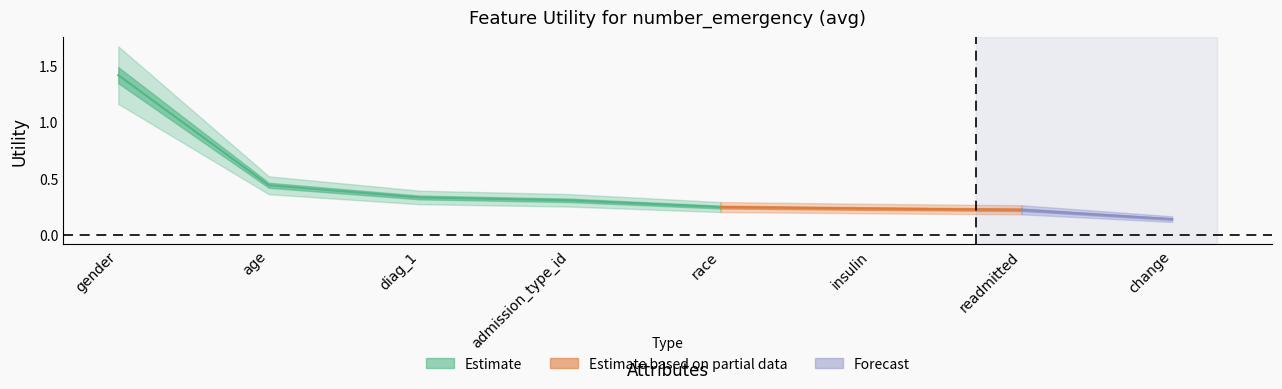

At which label is the value closest to 0?

change